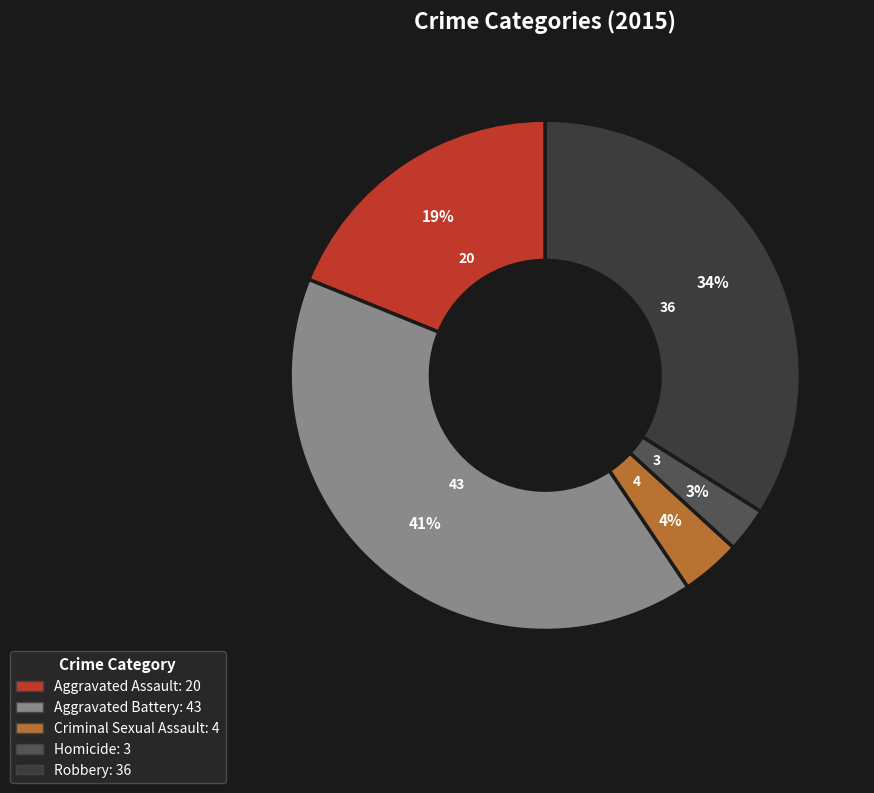

Do Homicide and Criminal Sexual Assault together represent more than half of the pie?

No